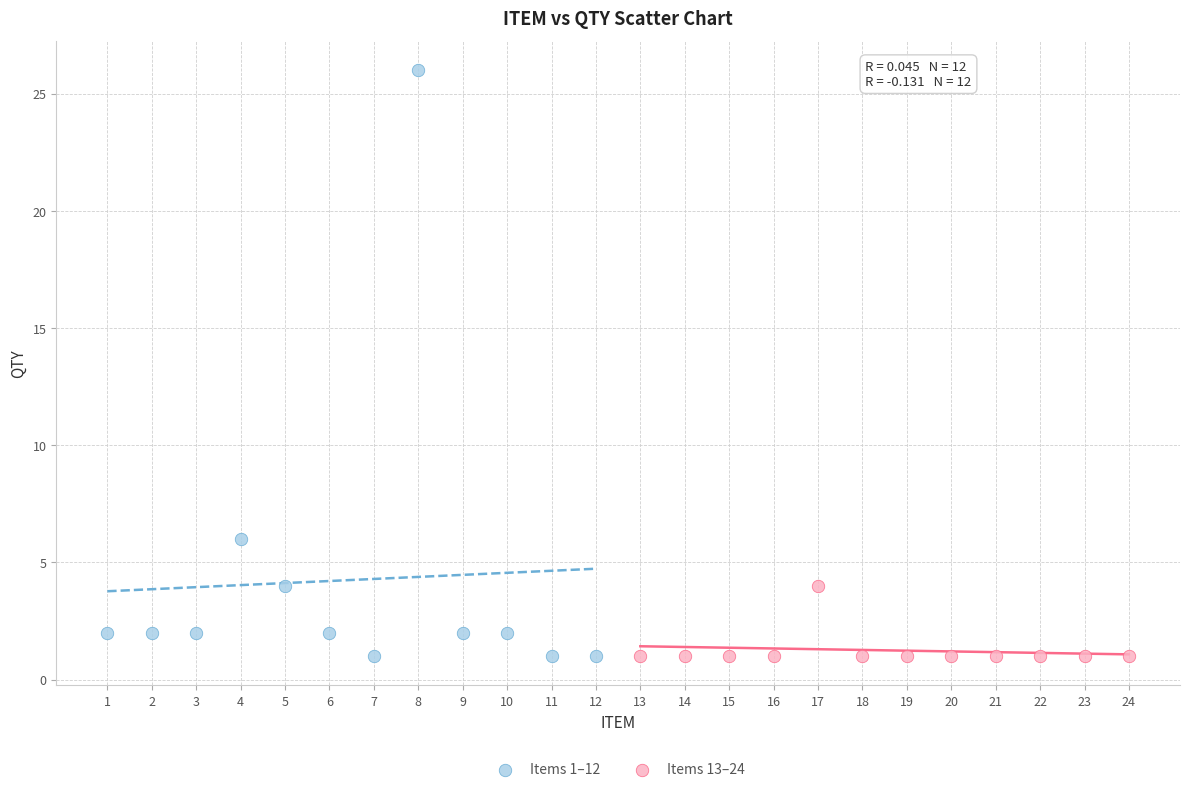

Which series has the widest spread of Y values?

Items 1–12